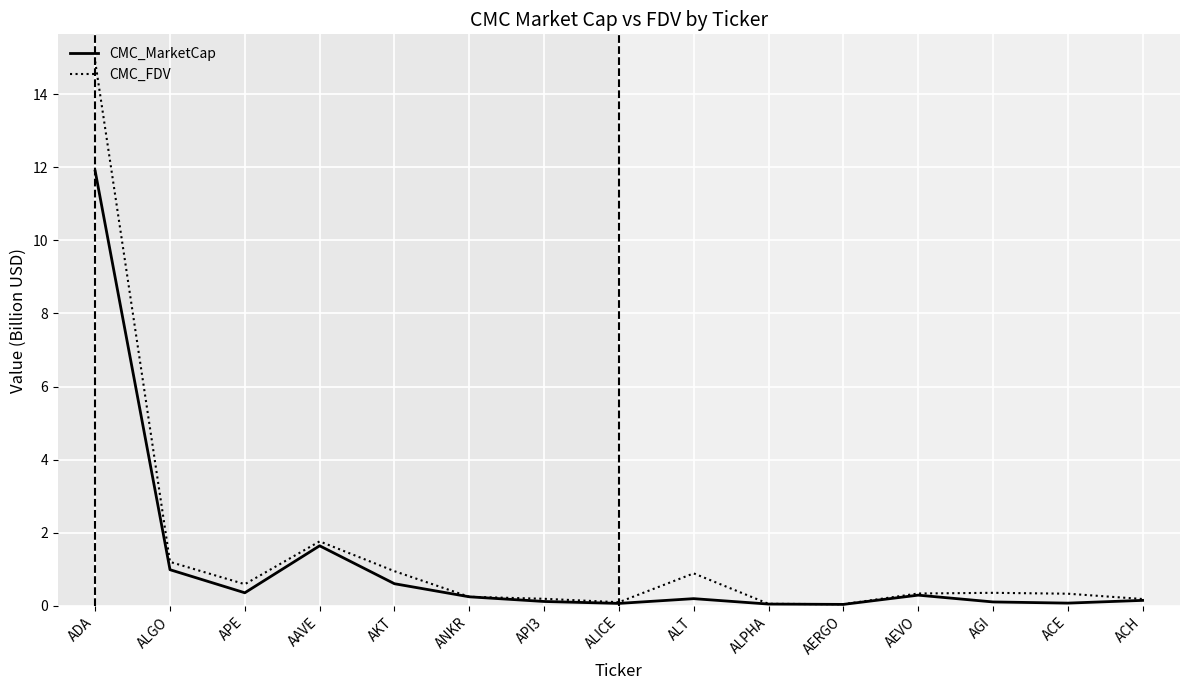

At which category does CMC_FDV reach its first local peak?

AAVE